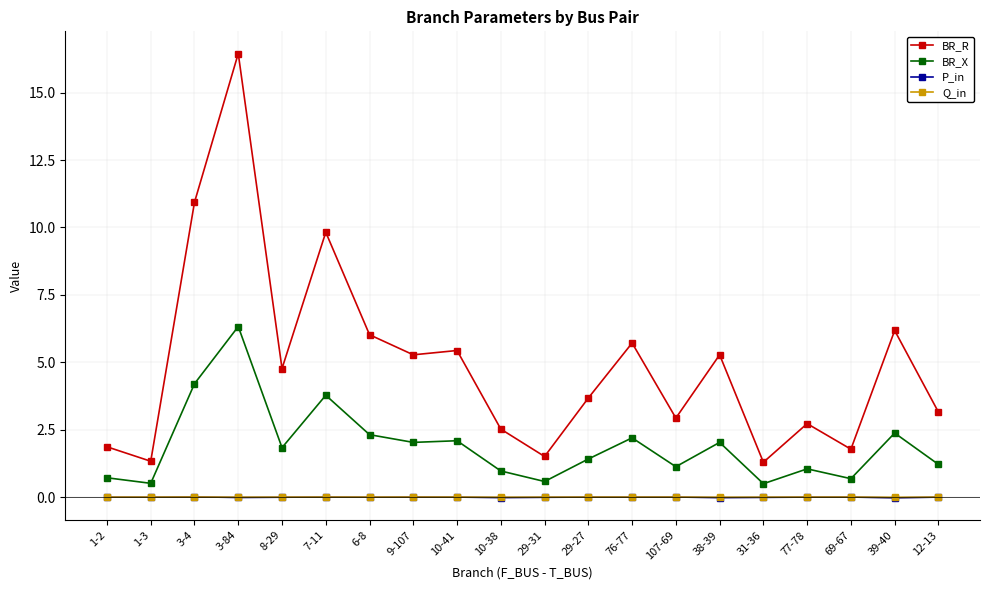

True or false: Q_in and BR_X cross at least once.

False